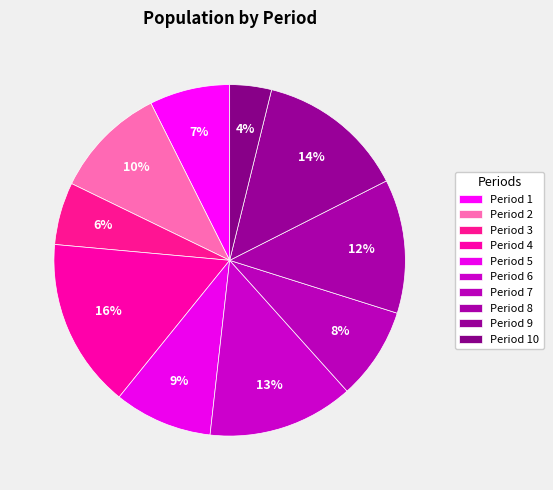

How many segments does this pie chart have?

10